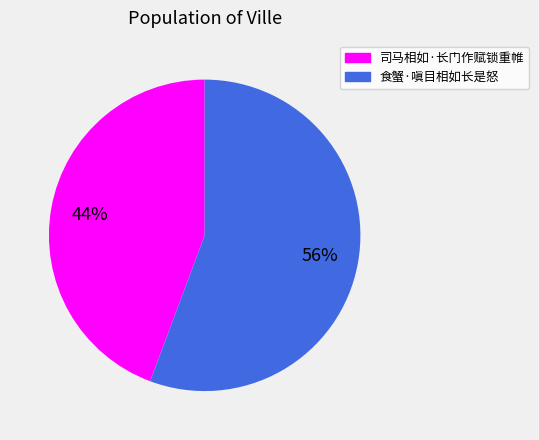

Is it true that 司马相如·长门作赋锁重帷 is 44% of the pie?

True